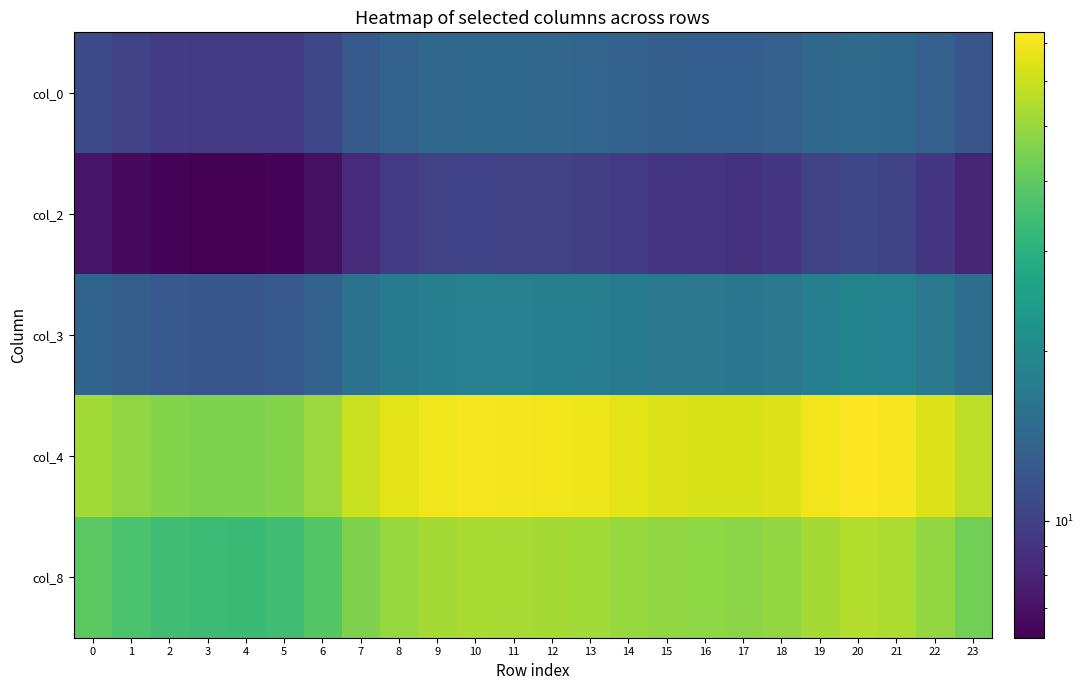

How many series are shown in this chart?

5